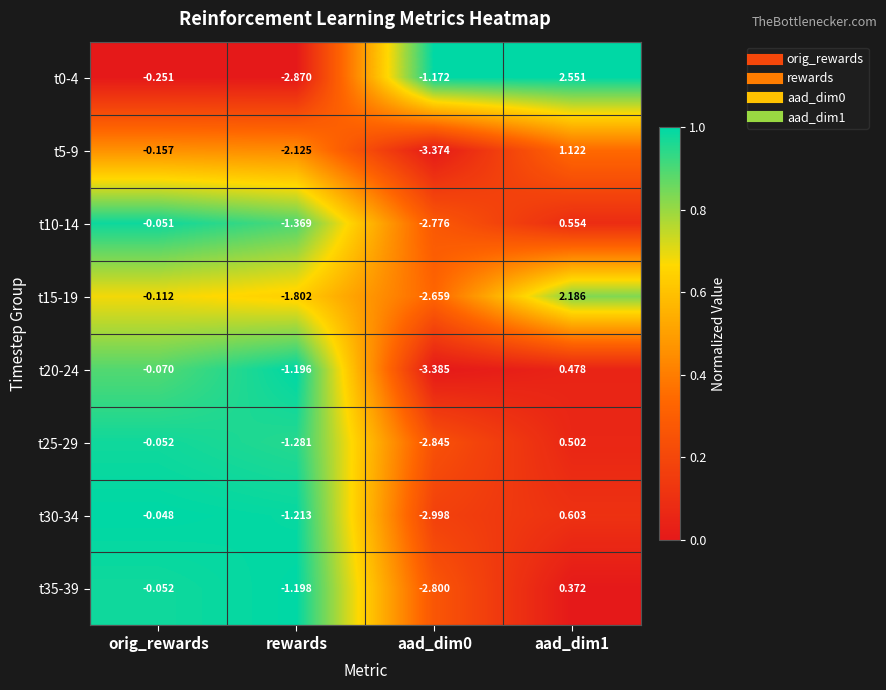

Is the value of t15-19 at aad_dim1 greater than the value of t0-4 at aad_dim0?

Yes